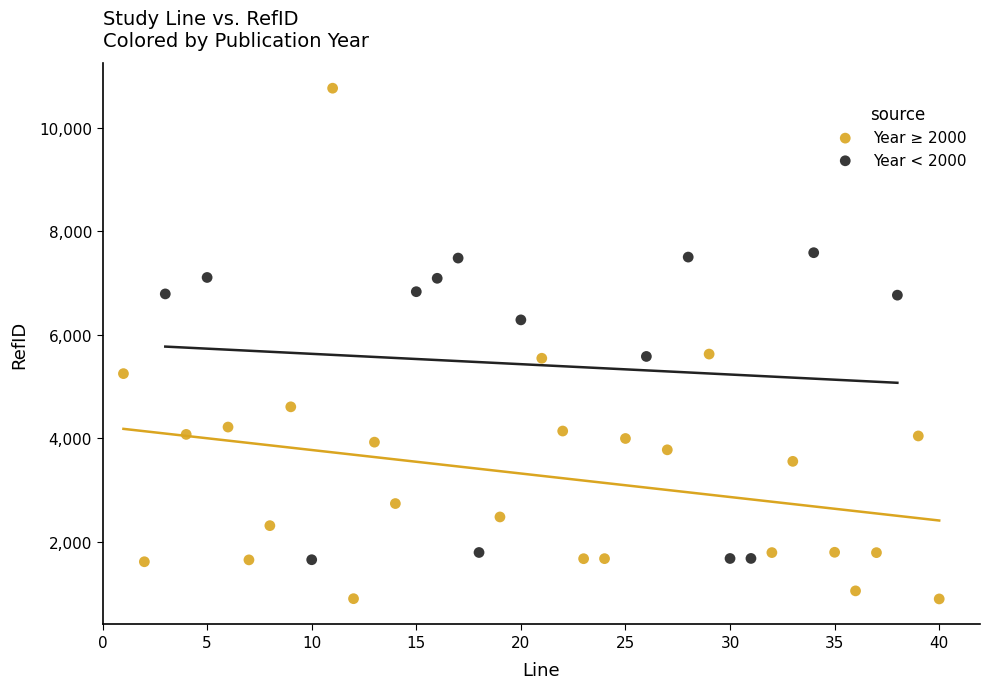

Which series has the widest spread of Y values?

Year ≥ 2000